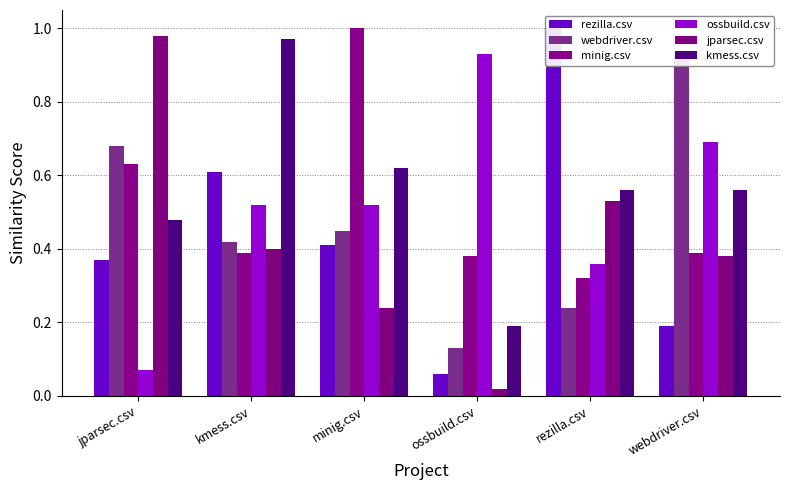

What is the average value of the minig.csv series?

0.5